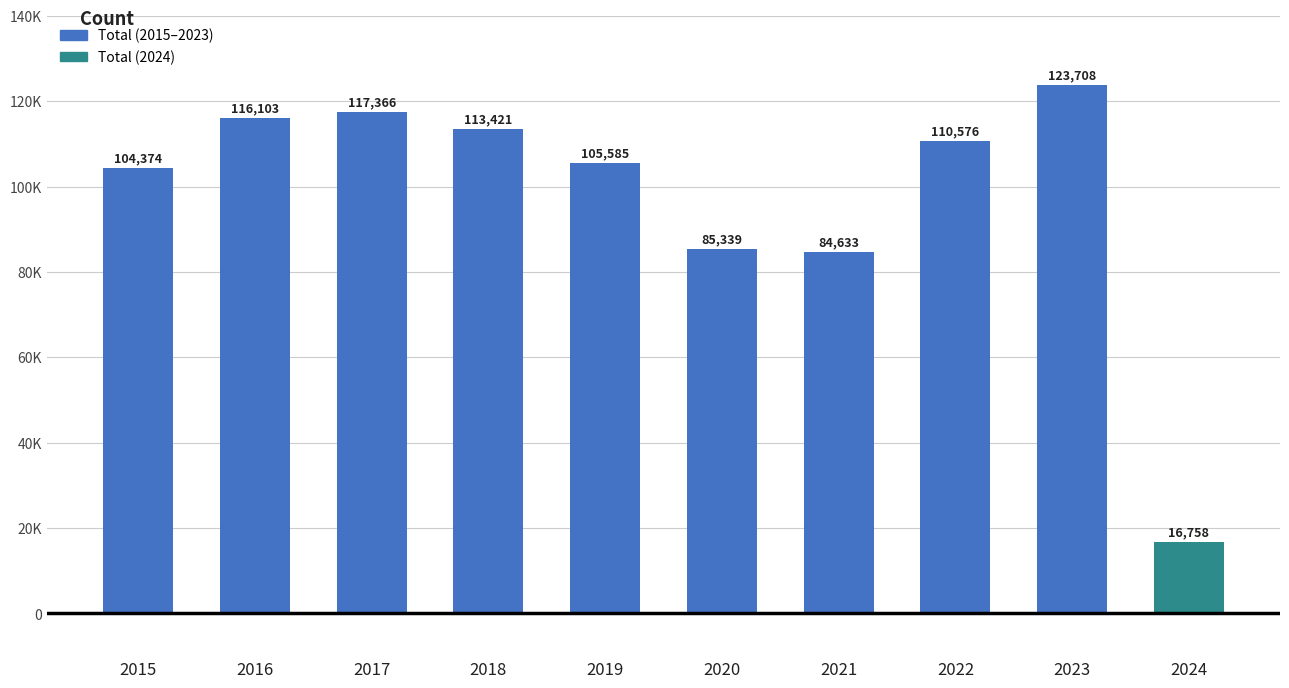

Where is the data nearest to the value 70233?

2021